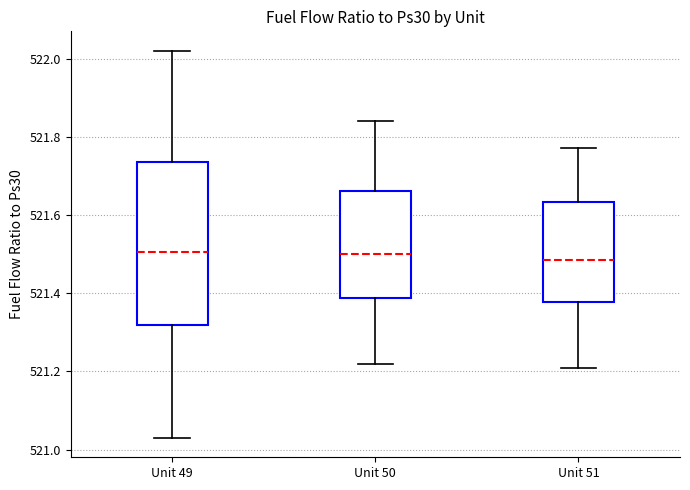

Which box is the tallest, from its lower edge to its upper edge?

Unit 49